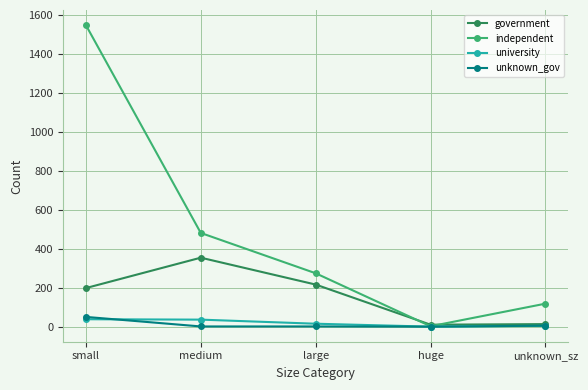

Which series ends up on top after the final intersection of independent and government?

independent